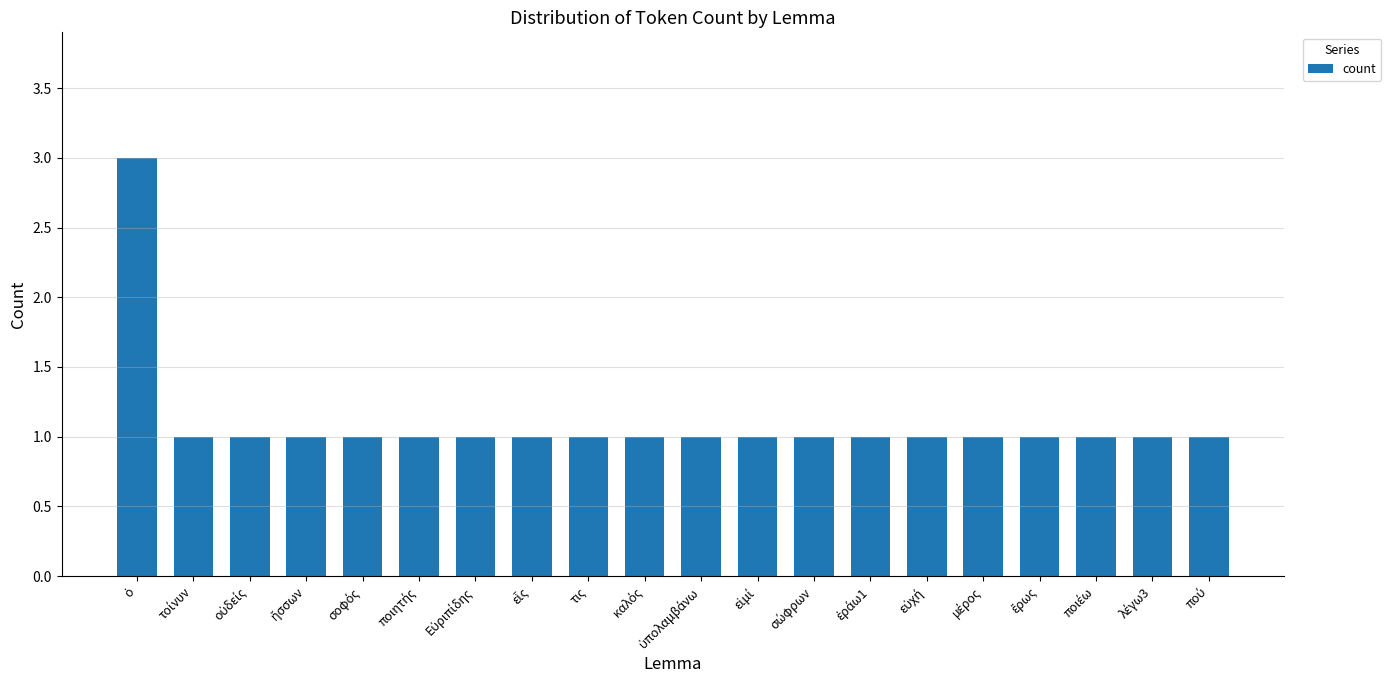

Is it true that the value at τις is 1?

True